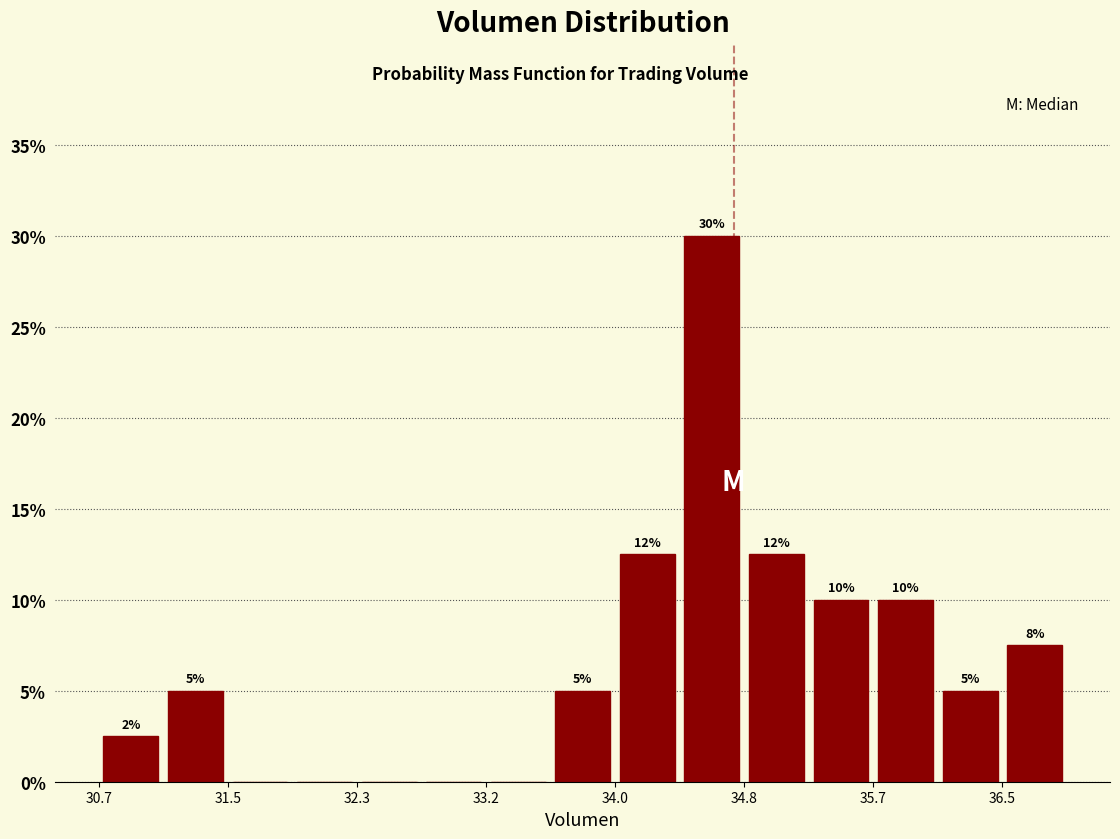

Over which range of the x-axis is the bar tallest?

34.4 to 34.8